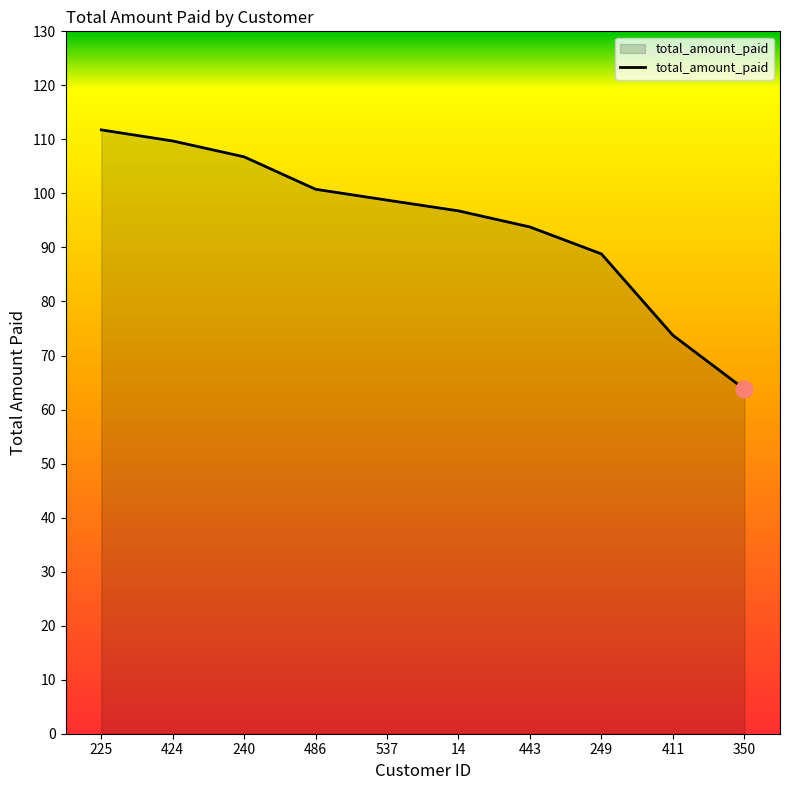

Rank the categories by value from lowest to highest.

350, 411, 249, 443, 14, 537, 486, 240, 424, 225